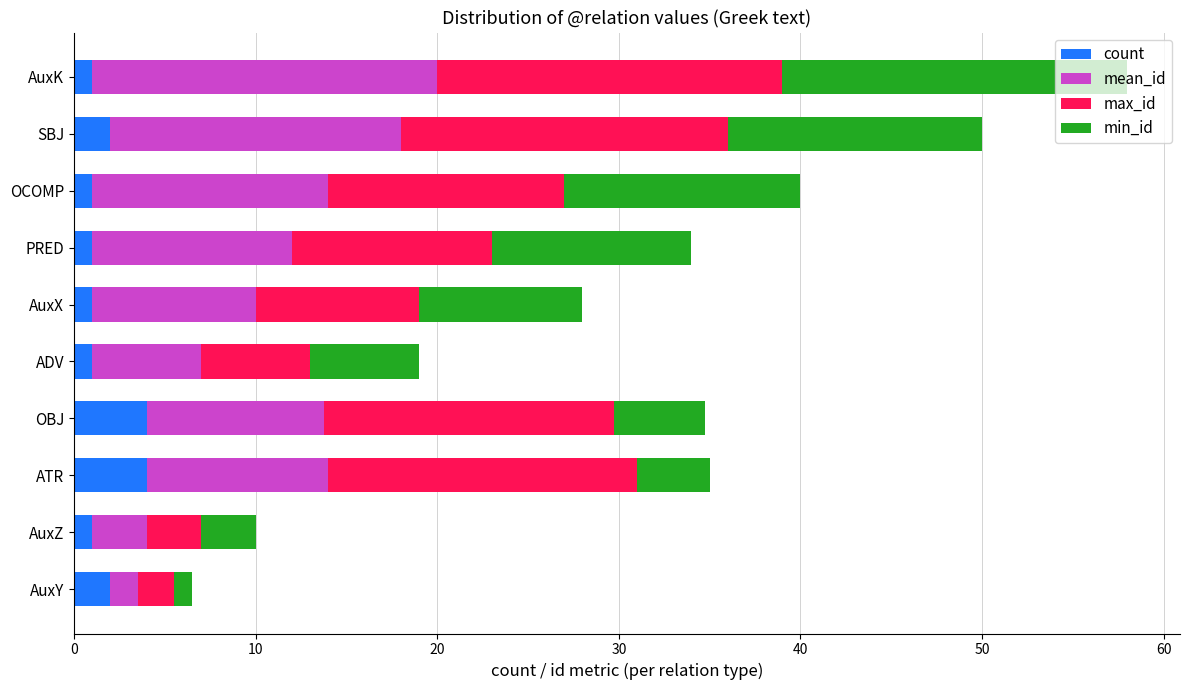

At which category is the sum across all series the highest?

AuxK